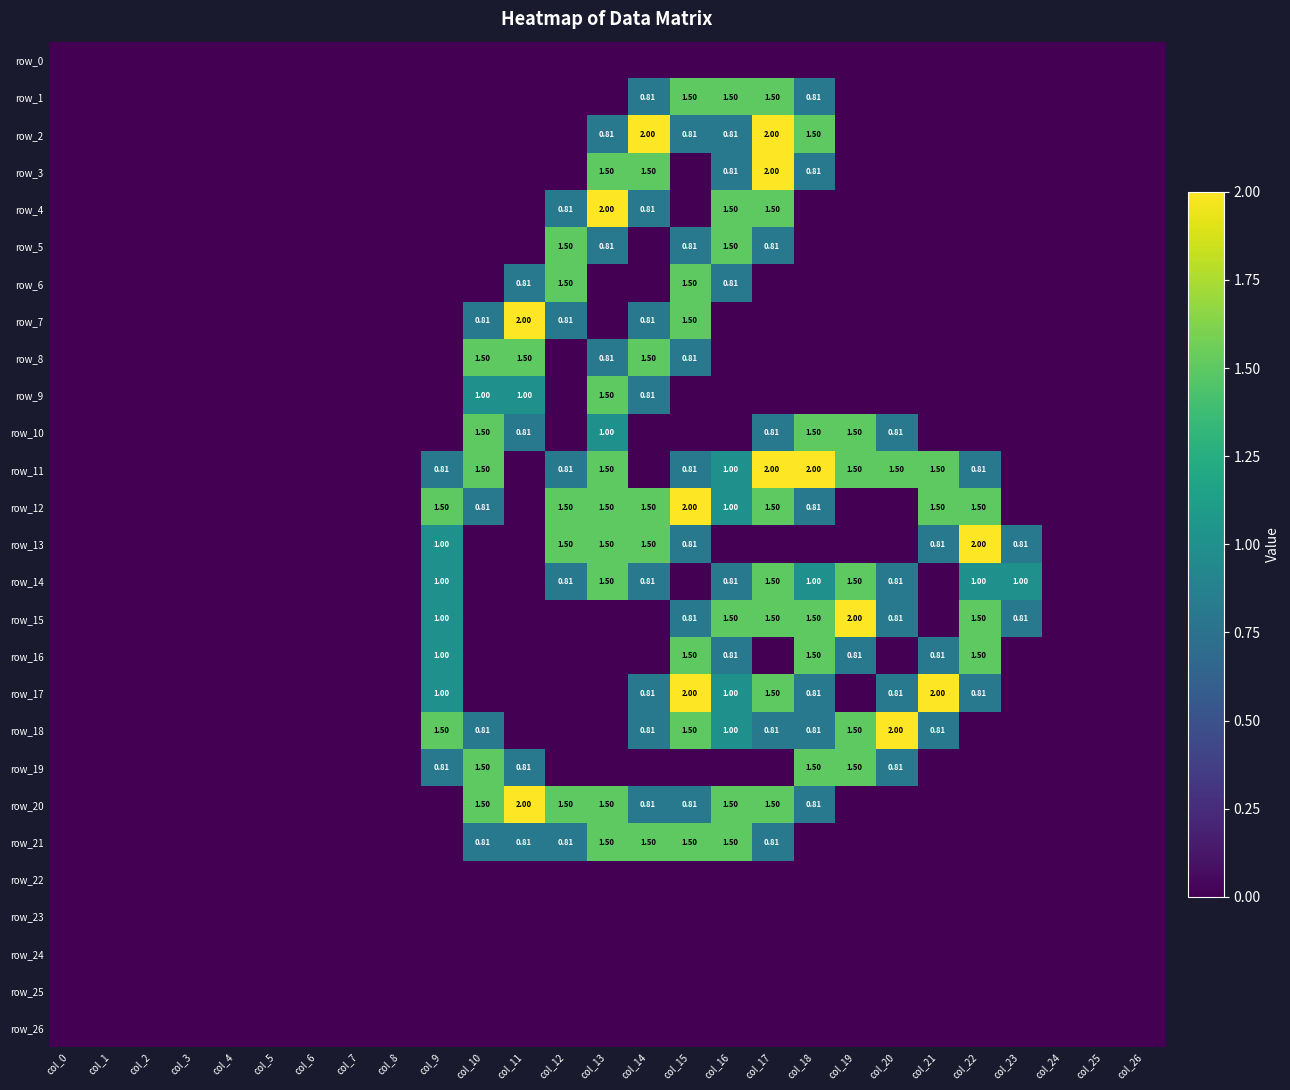

What is the difference between the second highest and second lowest values in the row_7 series?

1.5